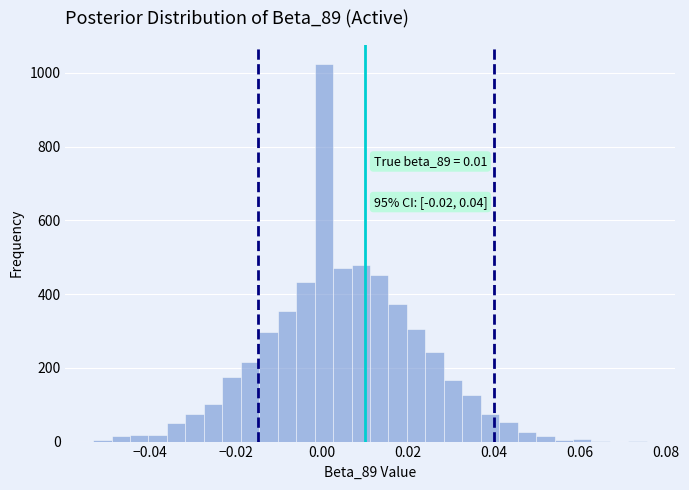

Read against the x-axis, roughly where is the centre of the tallest bar?

0.000